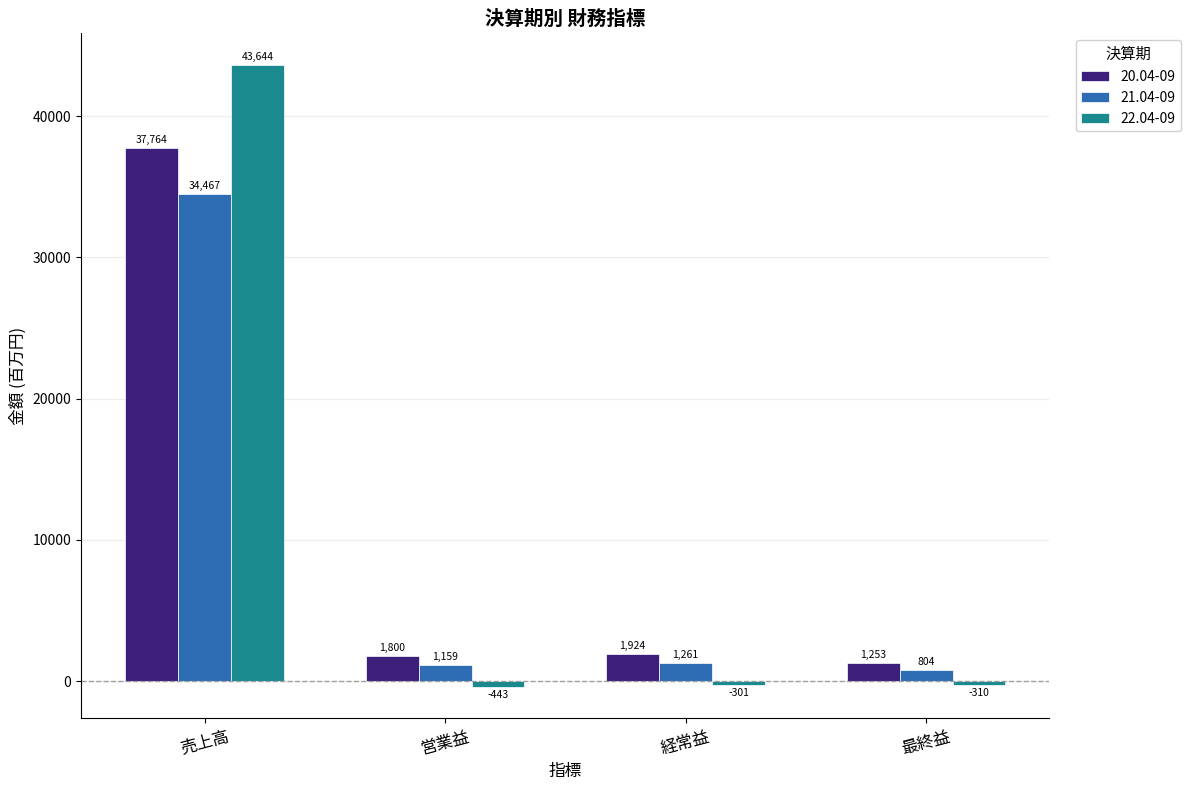

How many data points in 21.04-09 are less than 1261?

2